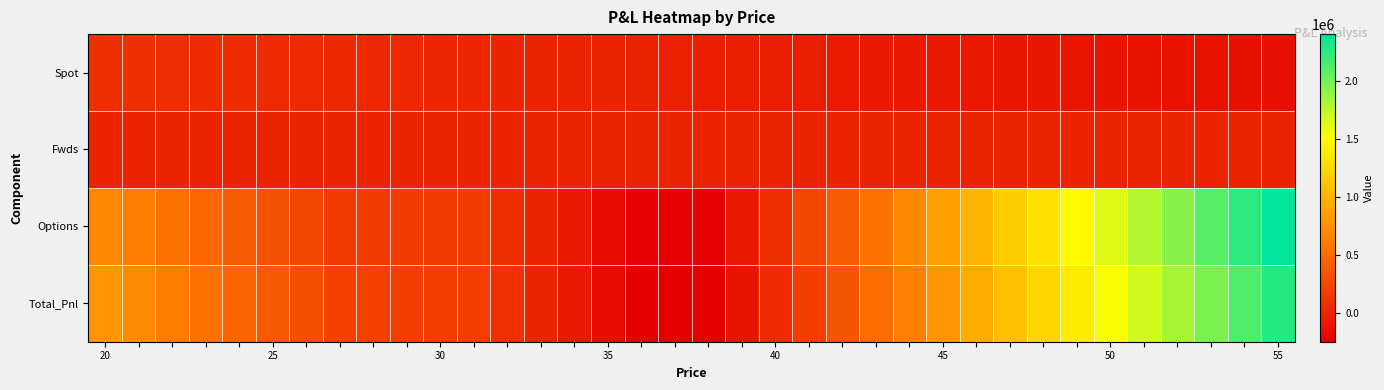

Reading left to right, what are all the values shown in this chart?

Spot: 87522.2	81341.3	75160.3	68979.4	62798.4	56617.5	50436.5	44255.6	38074.6	31893.7	25712.7	19531.8	13350.9	7169.9	989.0	-5191.0	-11372.9	-17553.9	-23734.8	-29915.8	-36096.7	-42277.7	-48458.6	-54639.6	-60820.5	-67001.5	-73182.4	-79363.4	-85544.3	-91725.3	-97906.2	-104087.1	-110268.1	-116449.1	-122630.0	-128810.9
Fwds: 0.0	0.0	0.0	0.0	0.0	0.0	0.0	0.0	0.0	0.0	0.0	0.0	0.0	0.0	0.0	0.0	0.0	0.0	0.0	0.0	0.0	0.0	0.0	0.0	0.0	0.0	0.0	0.0	0.0	0.0	0.0	0.0	0.0	0.0	0.0	0.0
Options: 706048.9	628787.1	551525.3	474263.4	397001.6	319739.8	242477.9	165216.1	165216.1	165216.1	165216.1	165216.1	87954.2	10692.4	-66569.4	-143831.3	-221093.1	-221093.1	-221093.1	-66569.4	87954.2	242477.9	397001.6	551525.3	706048.9	860572.6	1015096.3	1169620.0	1324143.7	1478667.4	1633191.0	1787714.7	1942238.4	2096762.1	2251285.8	2405809.4
Total_Pnl: 793571.2	710128.4	626685.6	543242.8	459800.0	376357.2	292914.4	209471.6	203290.7	197109.8	190928.8	184747.9	101305.1	17862.3	-65580.5	-149023.3	-232466.1	-238647.0	-244828.0	-96485.2	51857.5	200200.2	348543.0	496885.7	645228.4	793571.2	941913.9	1090256.6	1238599.4	1386942.1	1535284.8	1683627.6	1831970.3	1980313.0	2128655.8	2276998.5